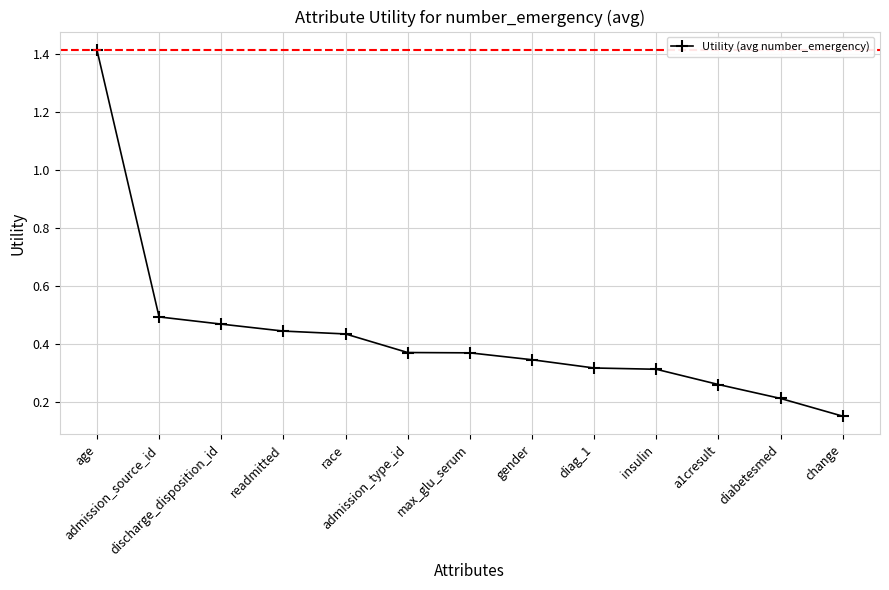

What is the difference between the maximum and minimum values?

1.3